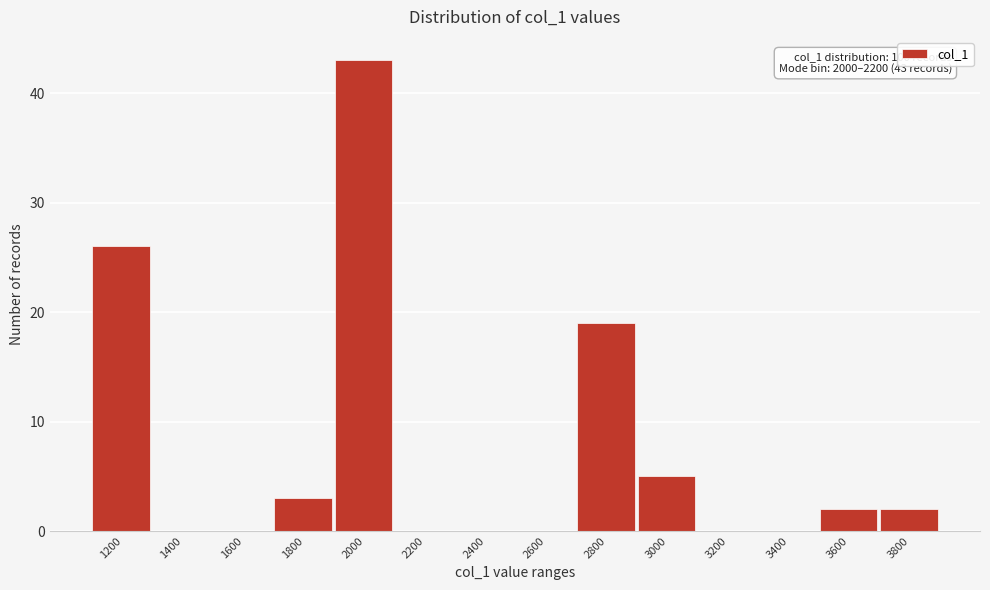

Reading left to right, list all the values displayed in this chart.

1200=26	1400=0	1600=0	1800=3	2000=43	2200=0	2400=0	2600=0	2800=19	3000=5	3200=0	3400=0	3600=2	3800=2